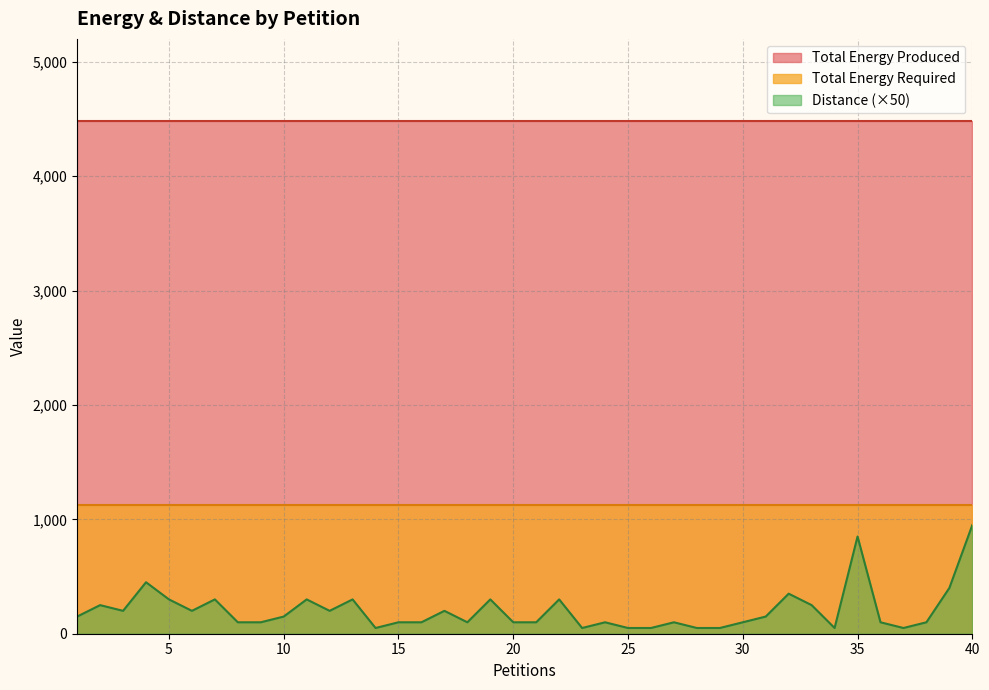

At which label is Distance closest to 10?

4